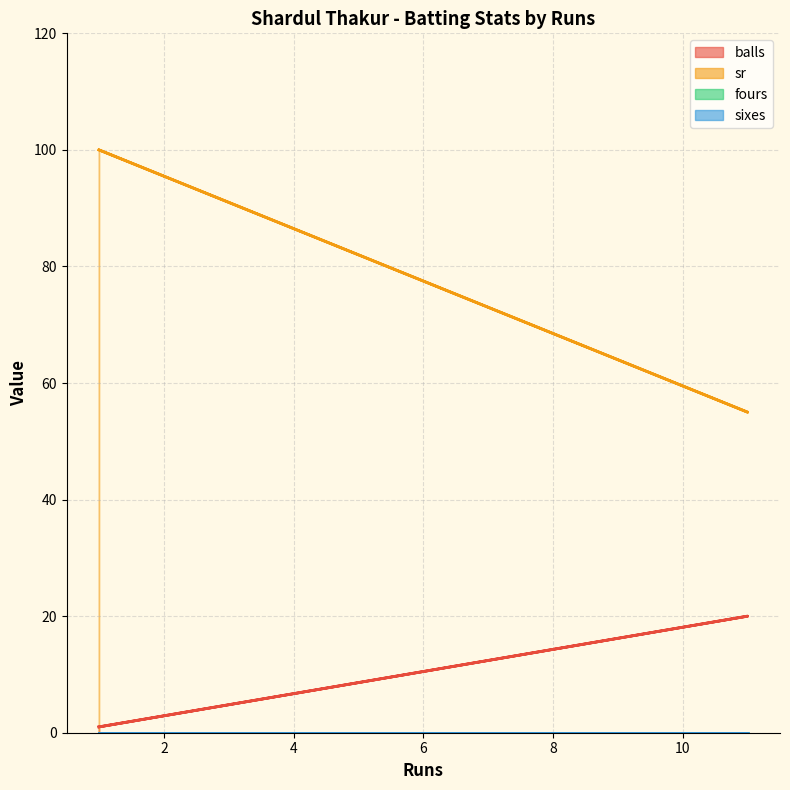

True or false: balls and sr intersect in this chart.

False